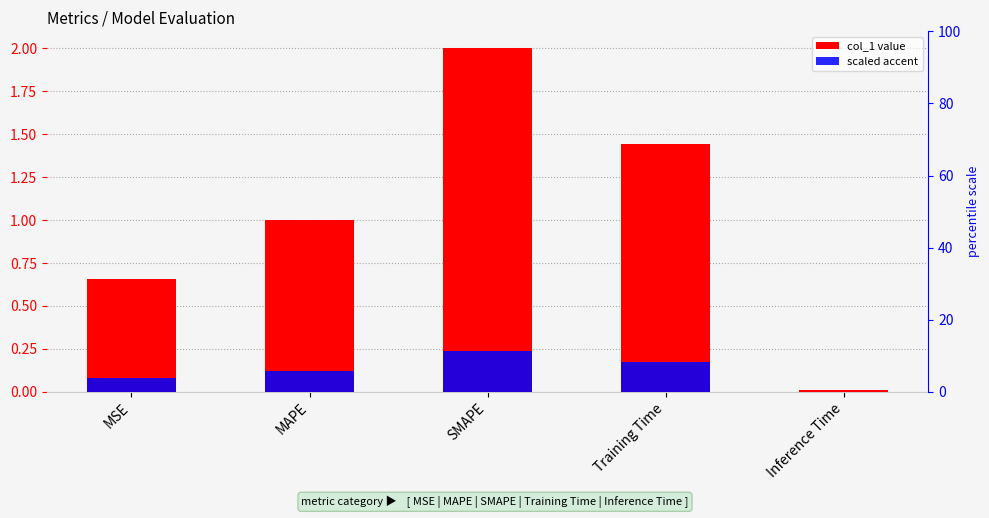

Read the scaled accent value at SMAPE.

0.2